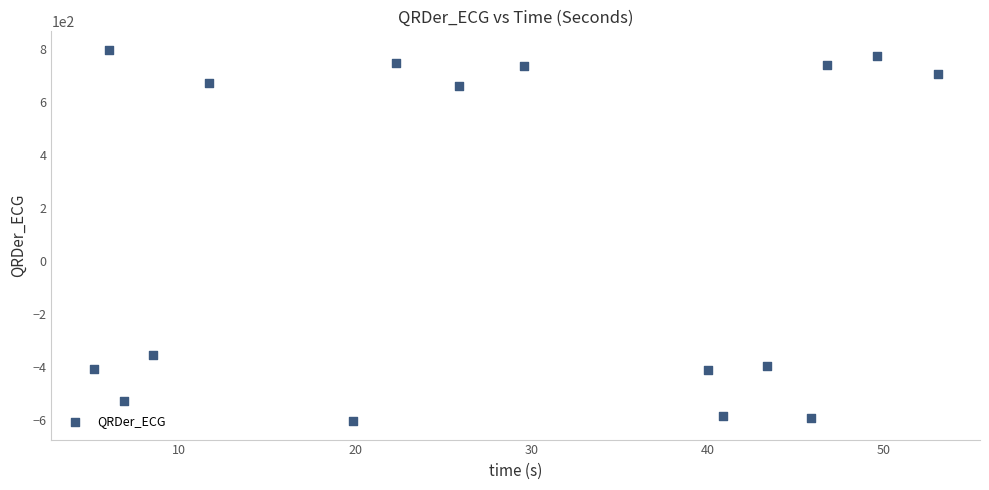

What is the range of X values (max minus min)?

47.9